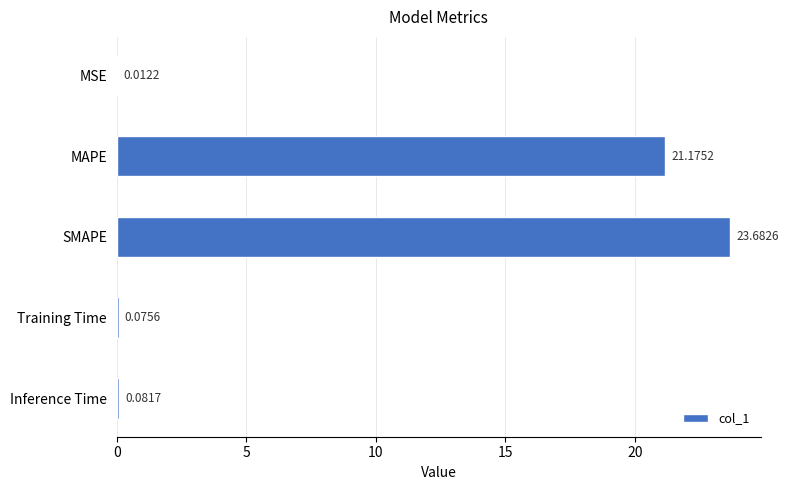

What is the greatest value displayed?

23.7